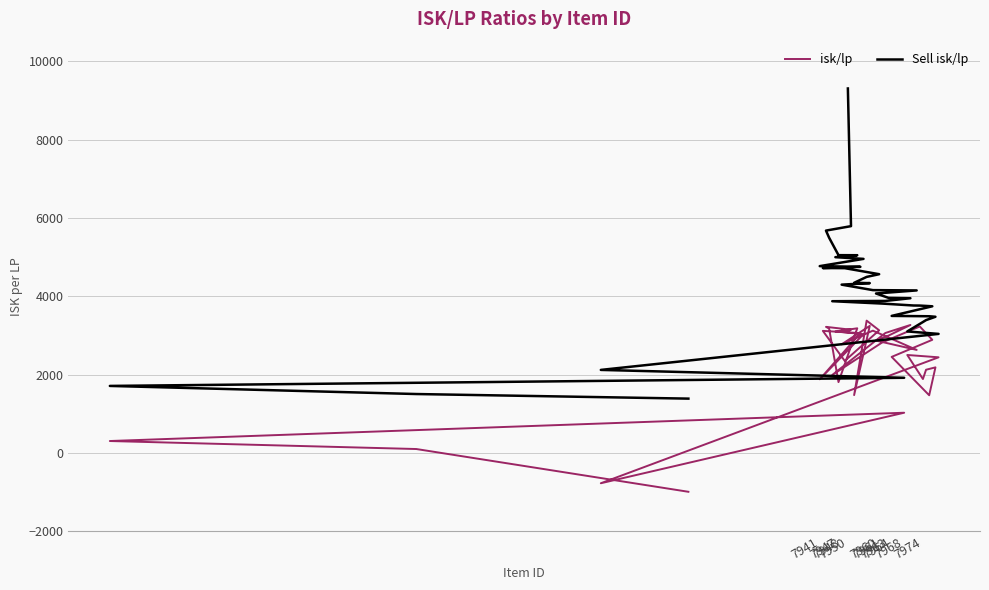

Does the chart have visible grid lines?

Yes